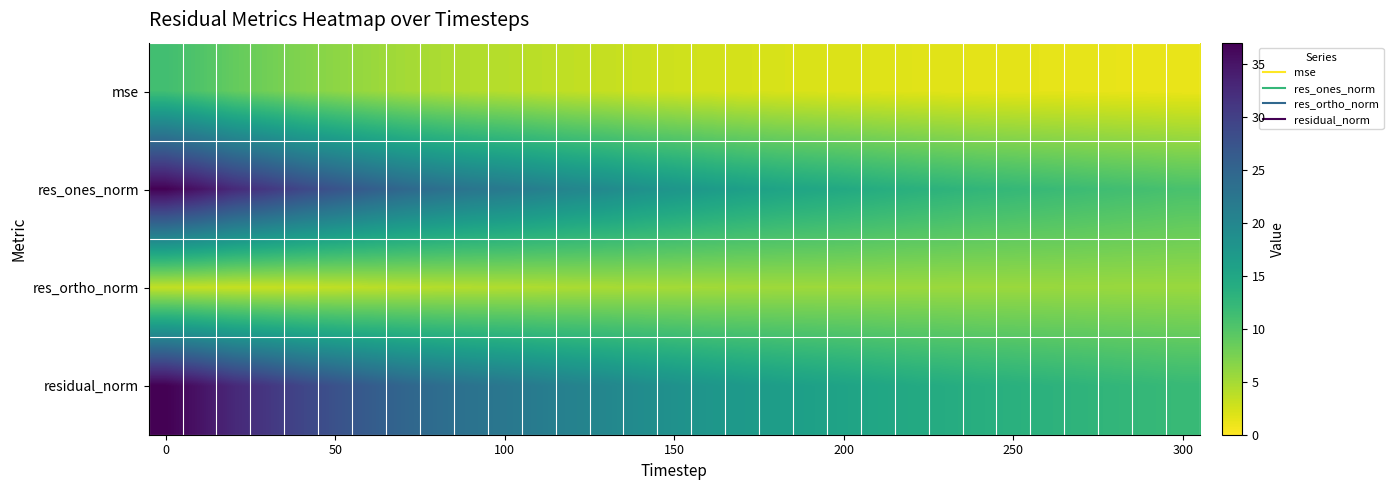

What is the smallest value displayed?

1.2